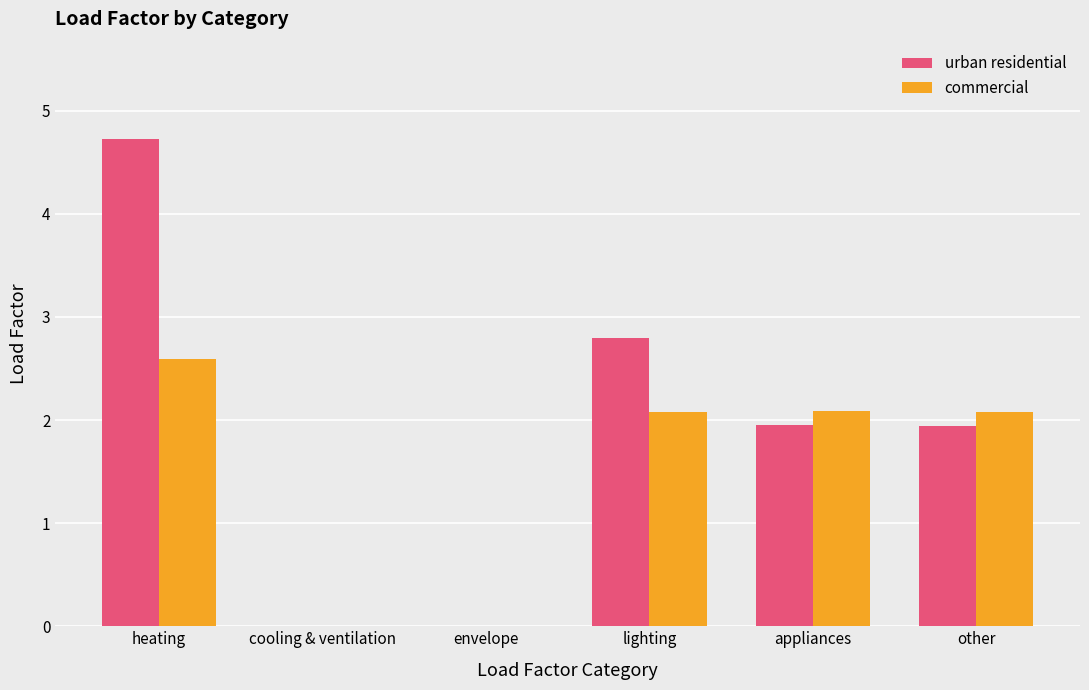

True or false: urban residential has a value of 3.3 at appliances.

False